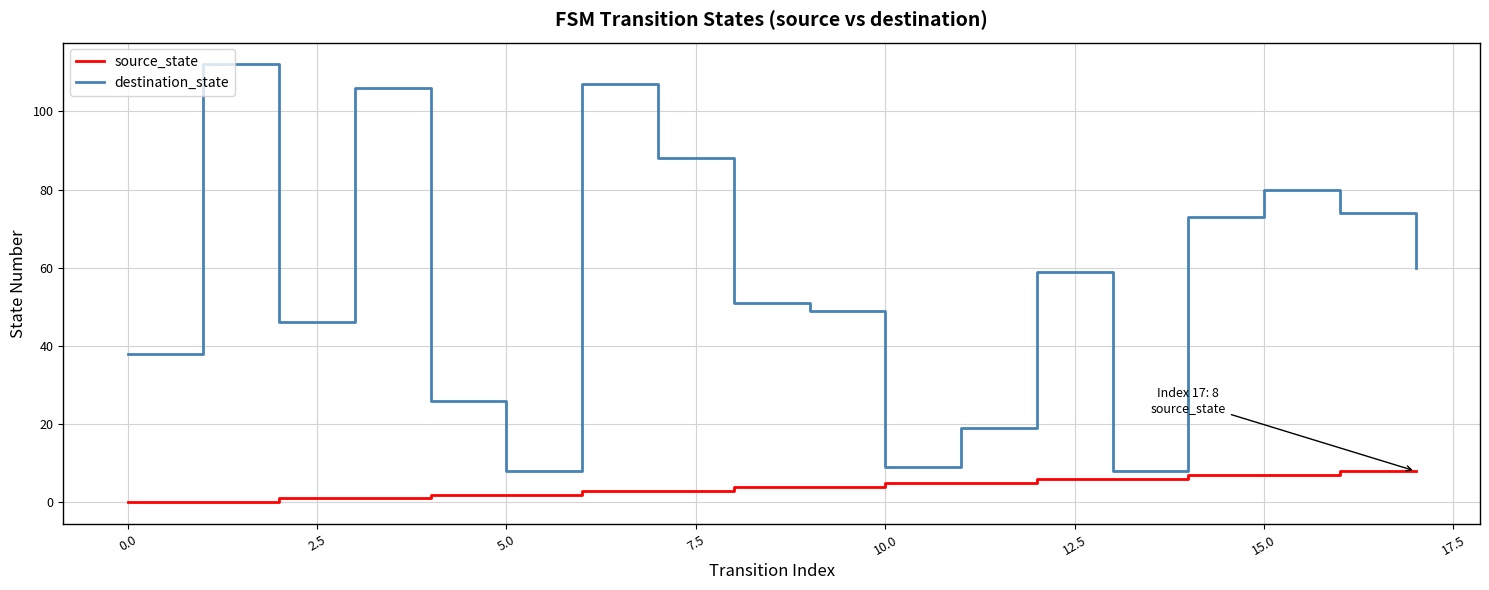

Which series has the largest range (max minus min)?

destination_state